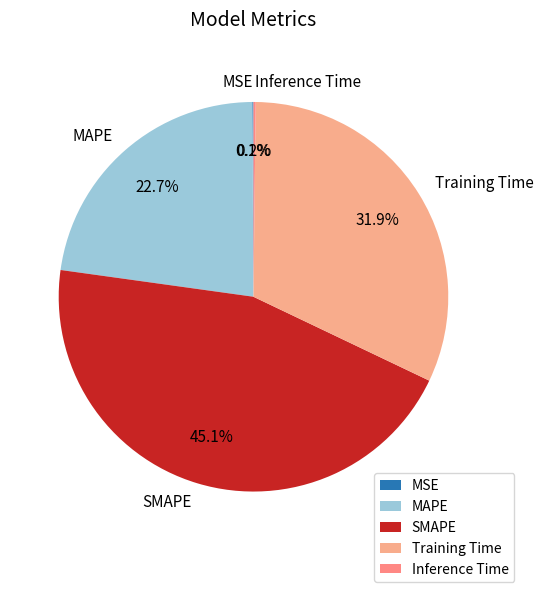

The MAPE slice represents 23% of the pie. True or false?

True